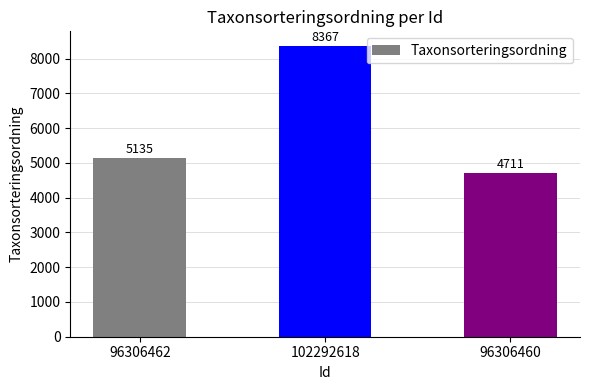

Rank the categories by value from lowest to highest.

96306460, 96306462, 102292618